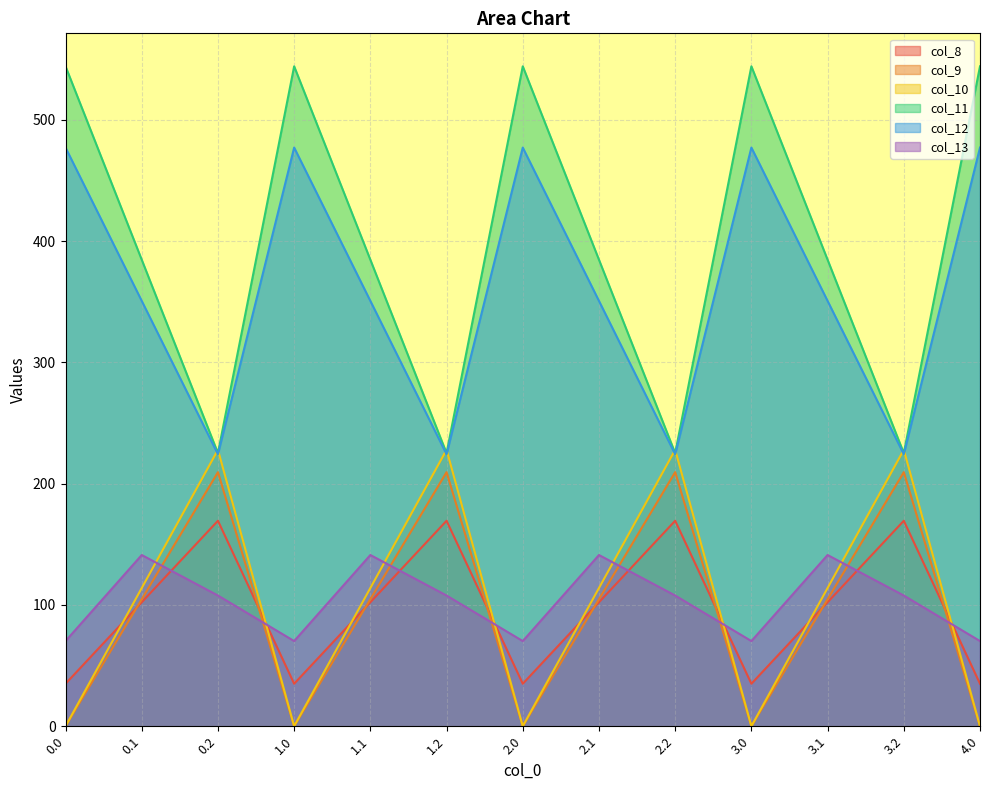

What is the sum of the col_9 values at 3.2 and 0.2?

419.1